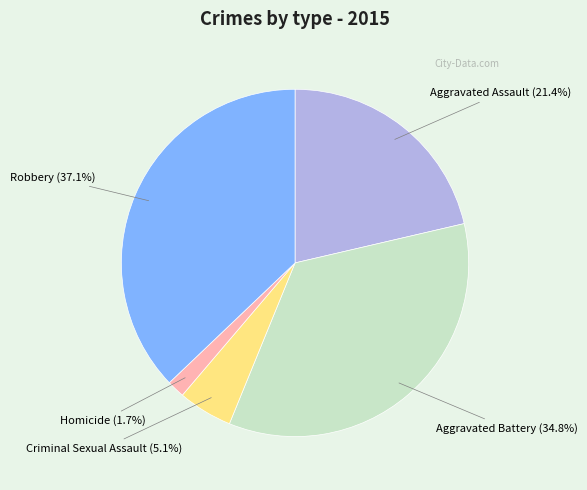

Count the number of slices in the pie.

5